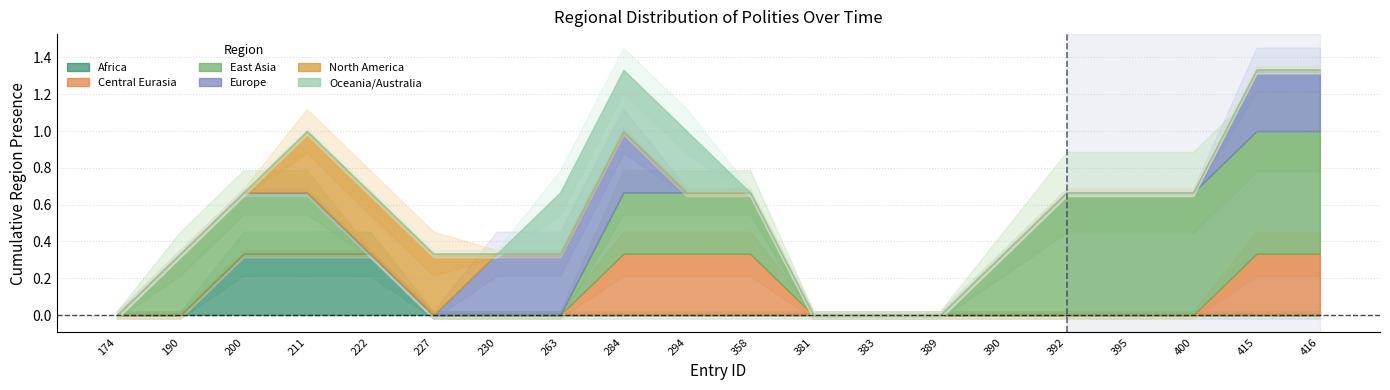

At 200, list the series in order from largest to smallest.

region_east_asia, region_africa, region_central_eurasia, region_europe, region_north_america, region_oceania_australia